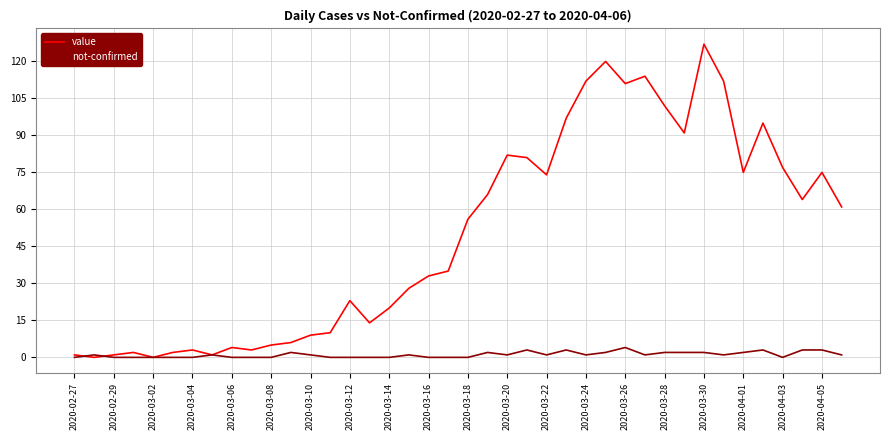

True or false: not-confirmed has more than 2 interior local peaks.

True